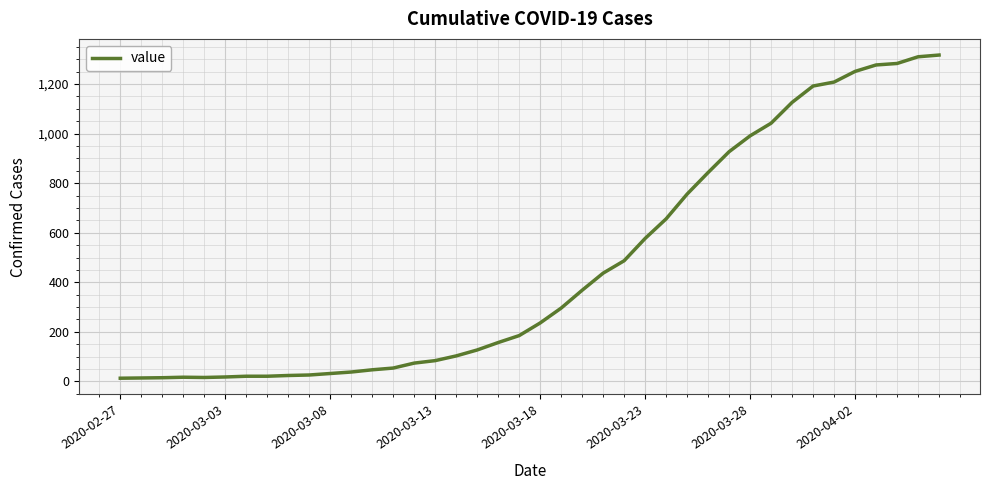

How many categories are shown in the chart?

40